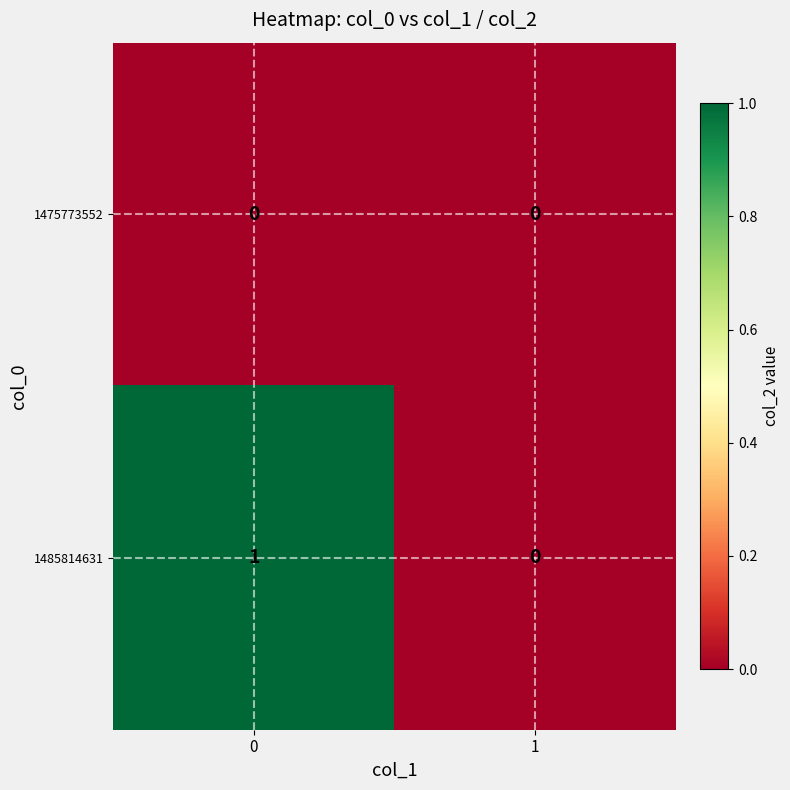

Which series has the largest total across all categories?

1485814631